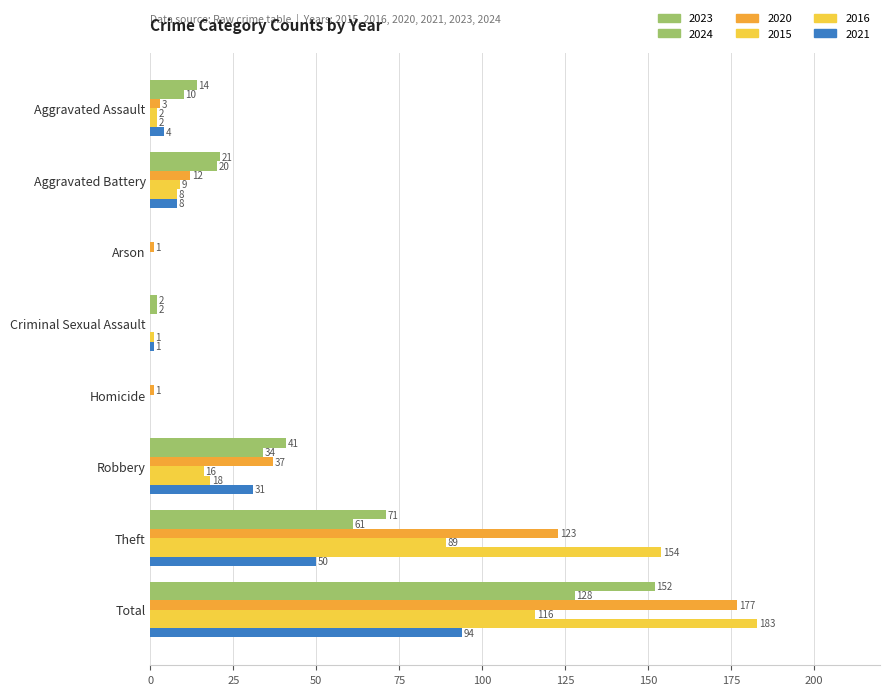

How many distinct data groups are displayed?

6